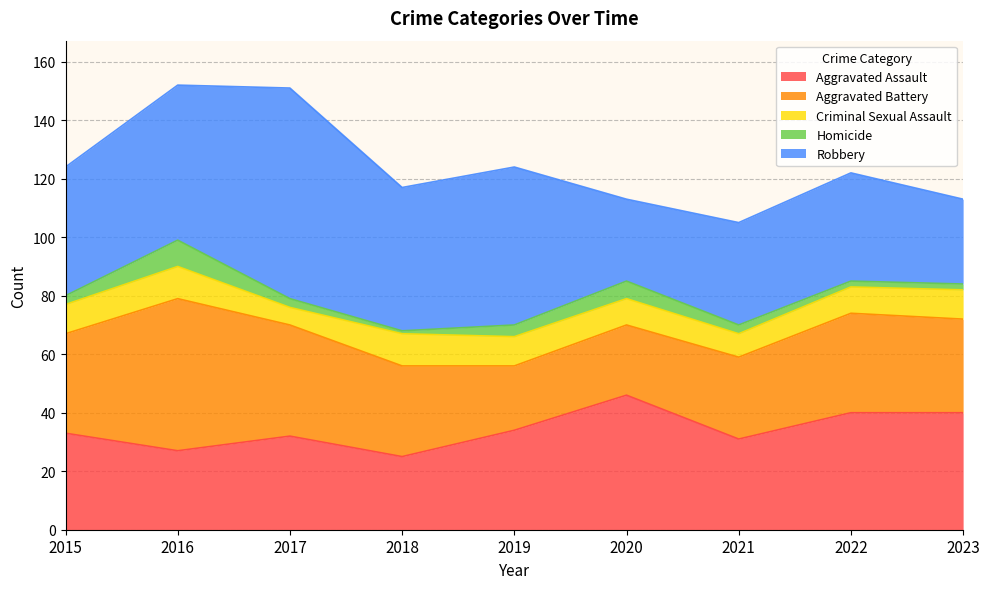

Which series changed the most between 2021 and 2022?

Aggravated Assault